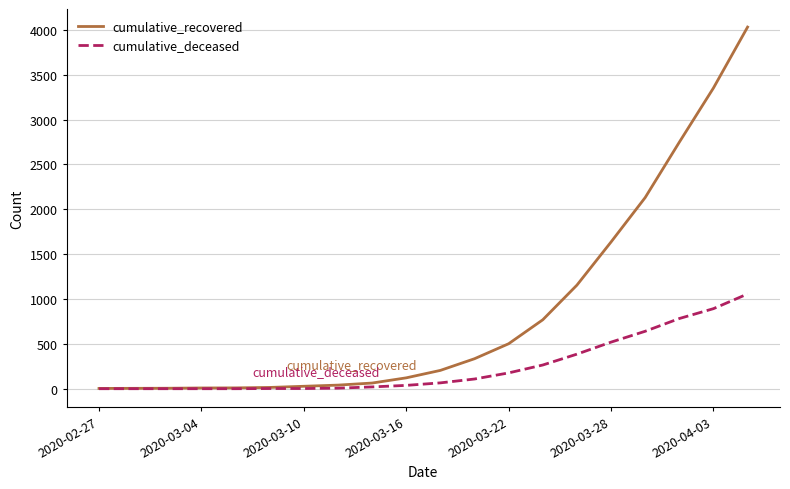

List the series in order of their overall mean, highest first.

cumulative_recovered, cumulative_deceased